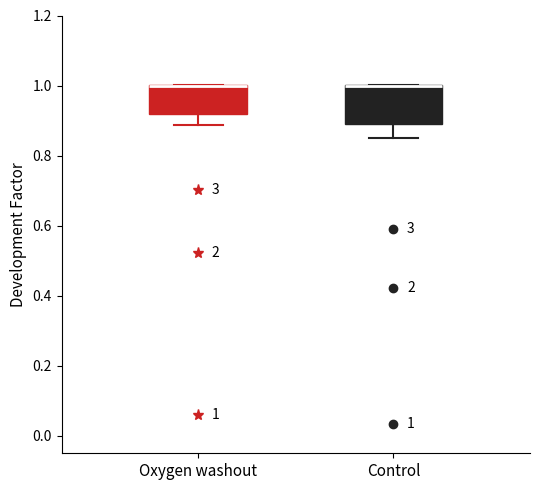

Comparing the boxes themselves (not the whiskers), which one is the tallest?

Control